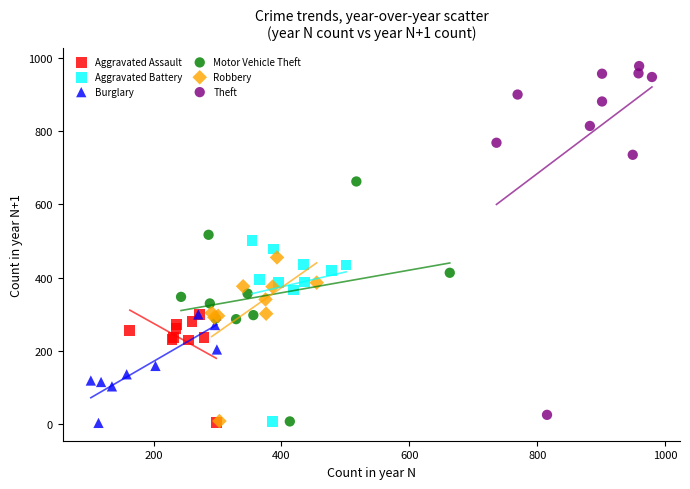

What are all the series names shown in the legend?

Aggravated Assault, Aggravated Battery, Burglary, Motor Vehicle Theft, Robbery, Theft